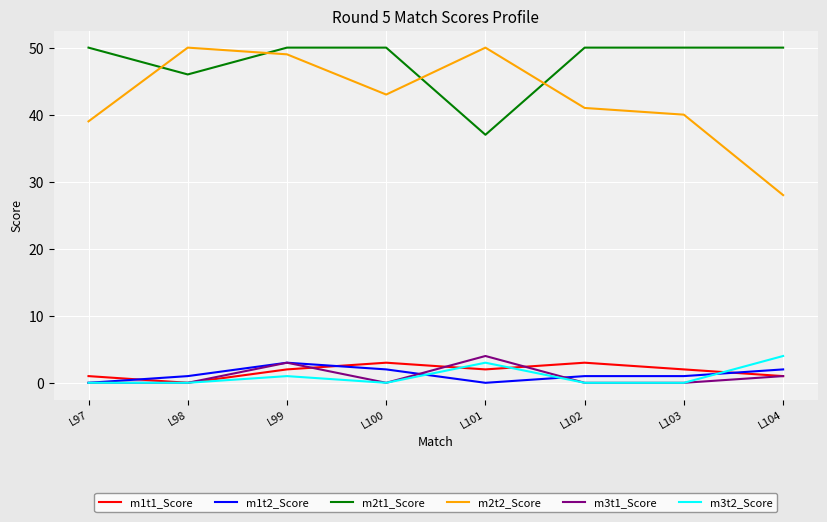

Reading left to right, extract all data points from this chart.

m1t1_Score: 1	0	2	3	2	3	2	1
m1t2_Score: 0	1	3	2	0	1	1	2
m2t1_Score: 50	46	50	50	37	50	50	50
m2t2_Score: 39	50	49	43	50	41	40	28
m3t1_Score: 0	0	3	0	4	0	0	1
m3t2_Score: 0	0	1	0	3	0	0	4